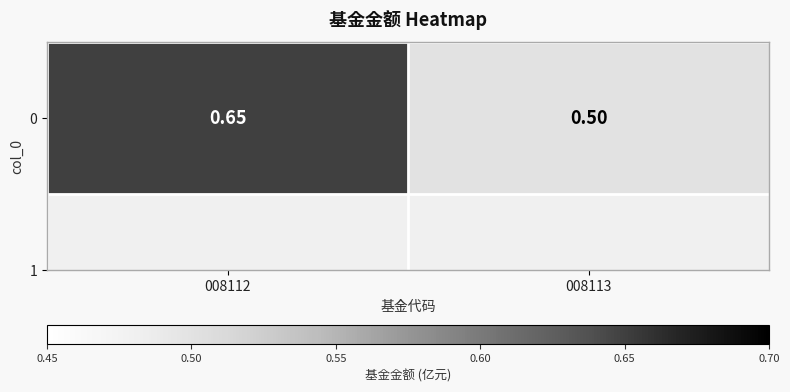

List the labels in order of value, largest first.

008112, 008113